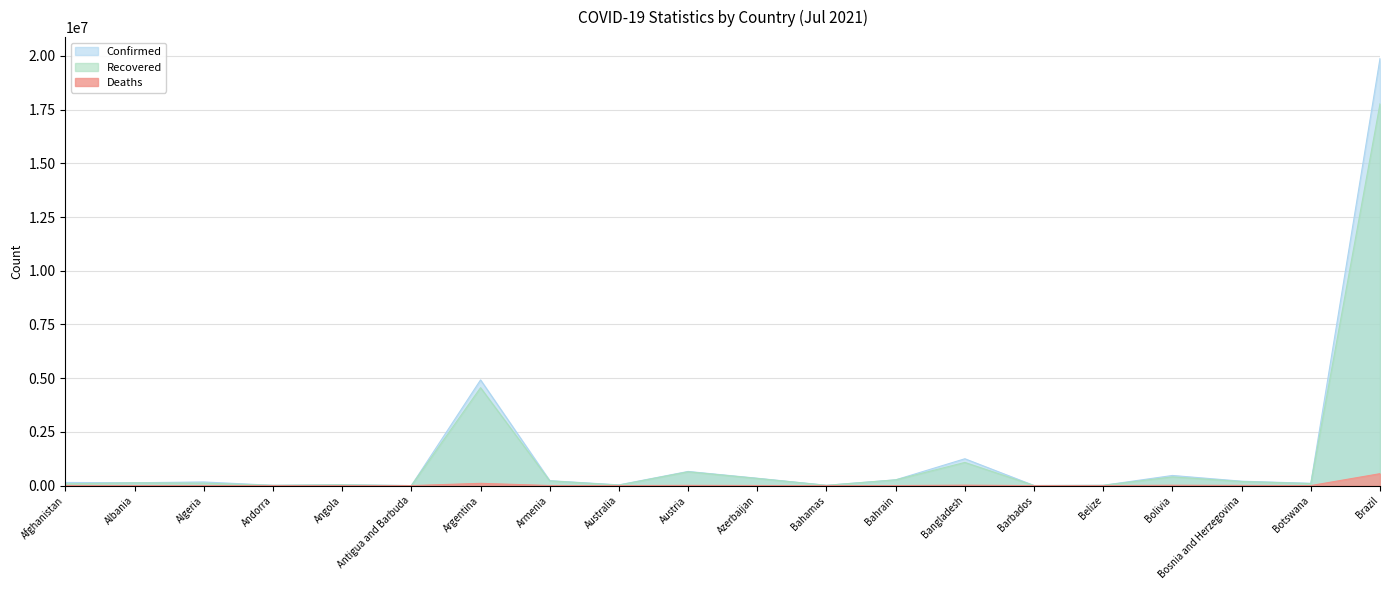

Which series changed the most between Argentina and Belize?

Confirmed